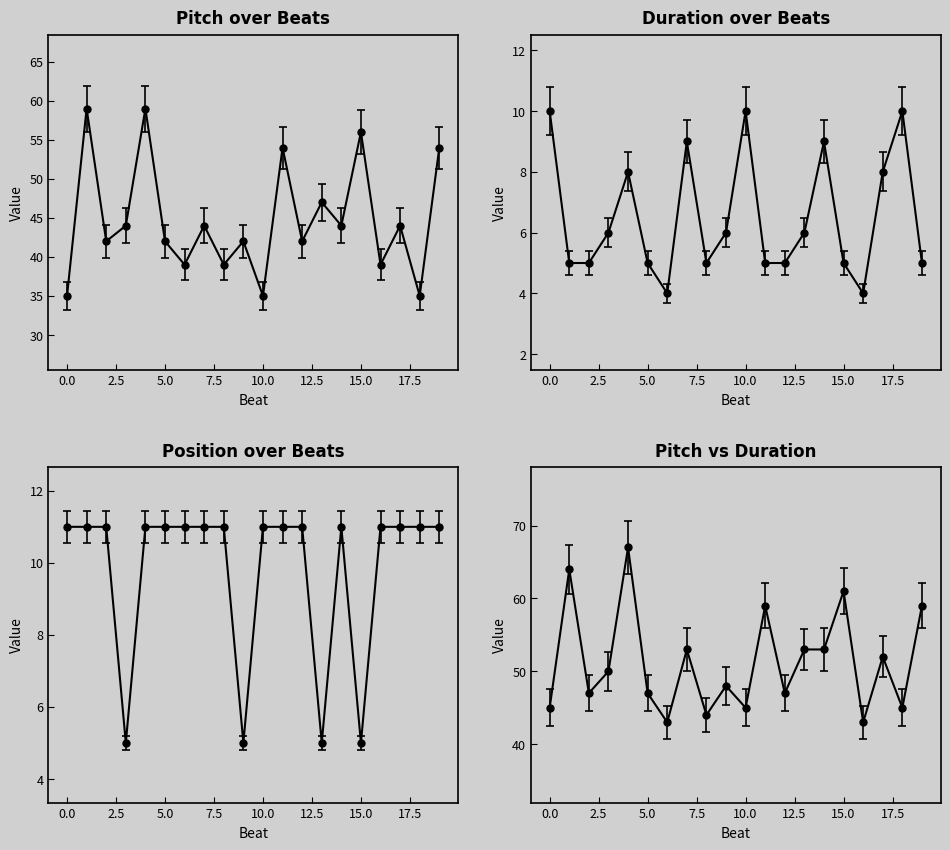

What is the maximum value shown in the chart?

56.0